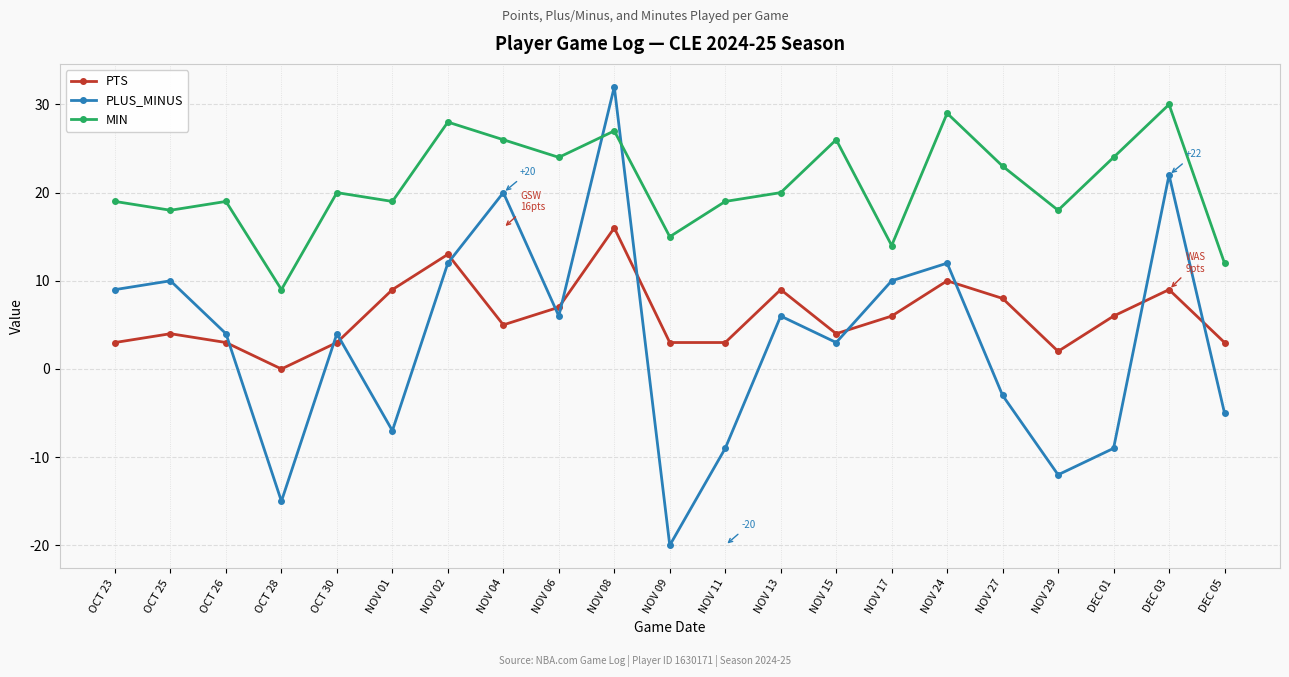

Which series has the largest total across all categories?

MIN